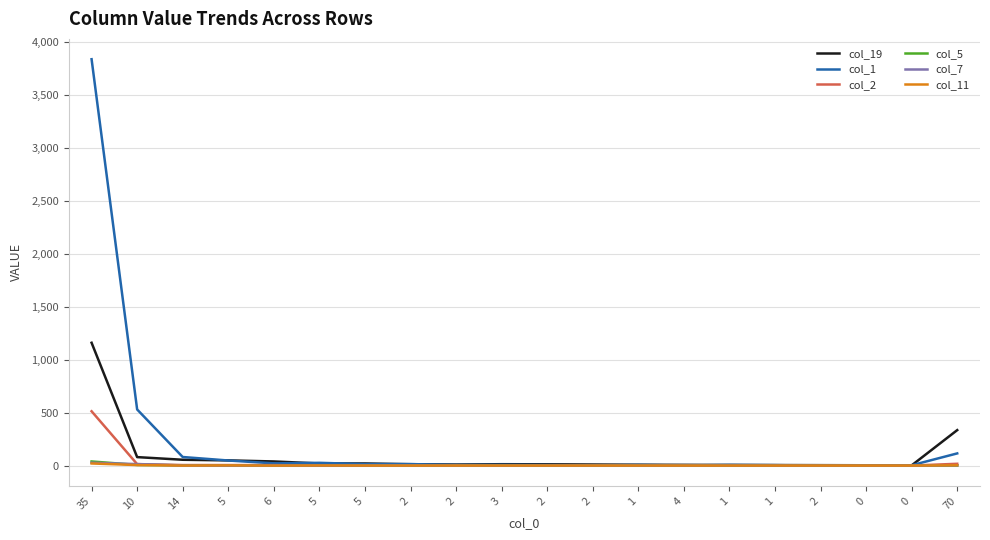

True or false: col_1 and col_2 intersect in this chart.

False